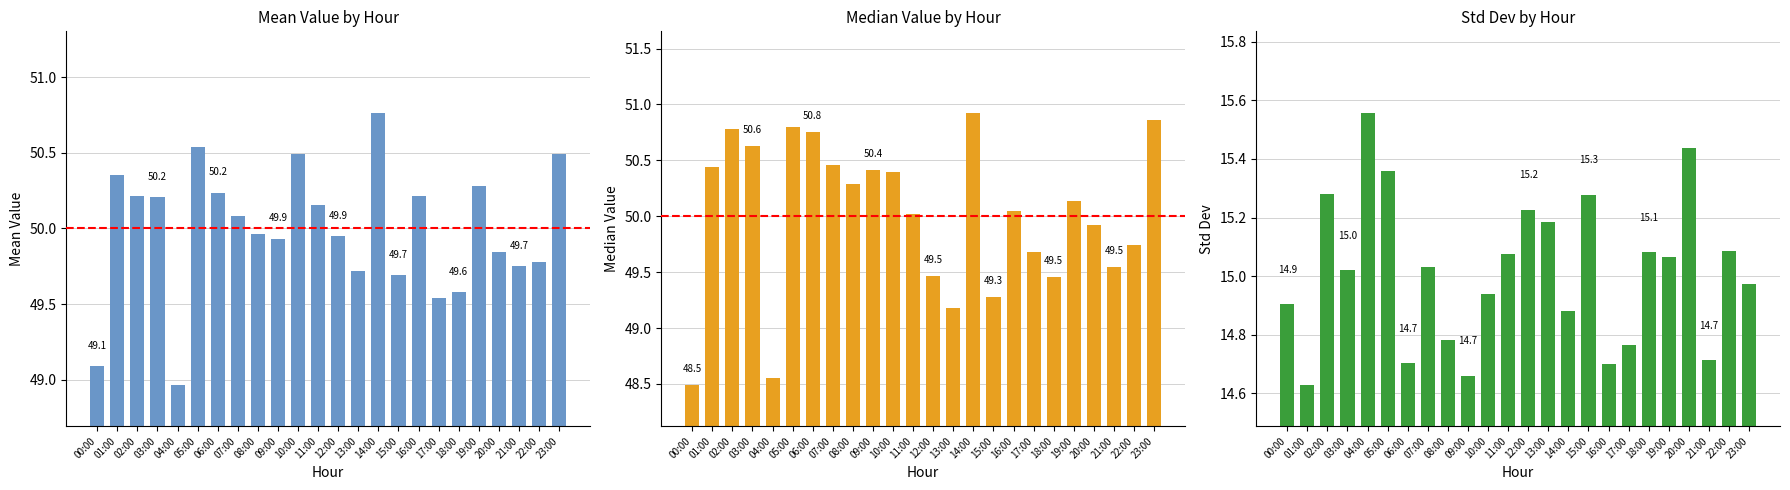

What is the smallest value displayed?

14.6